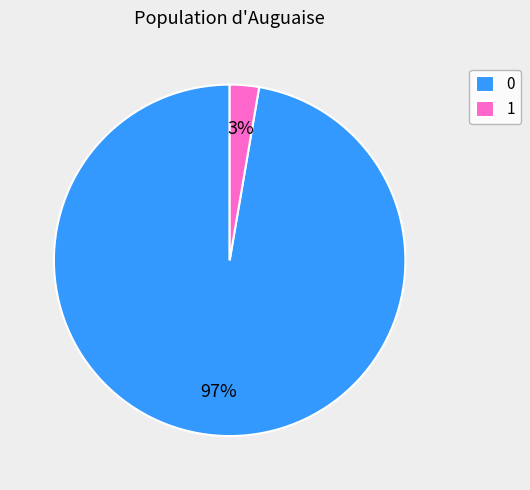

To the nearest percent, what is the average slice percentage?

50%